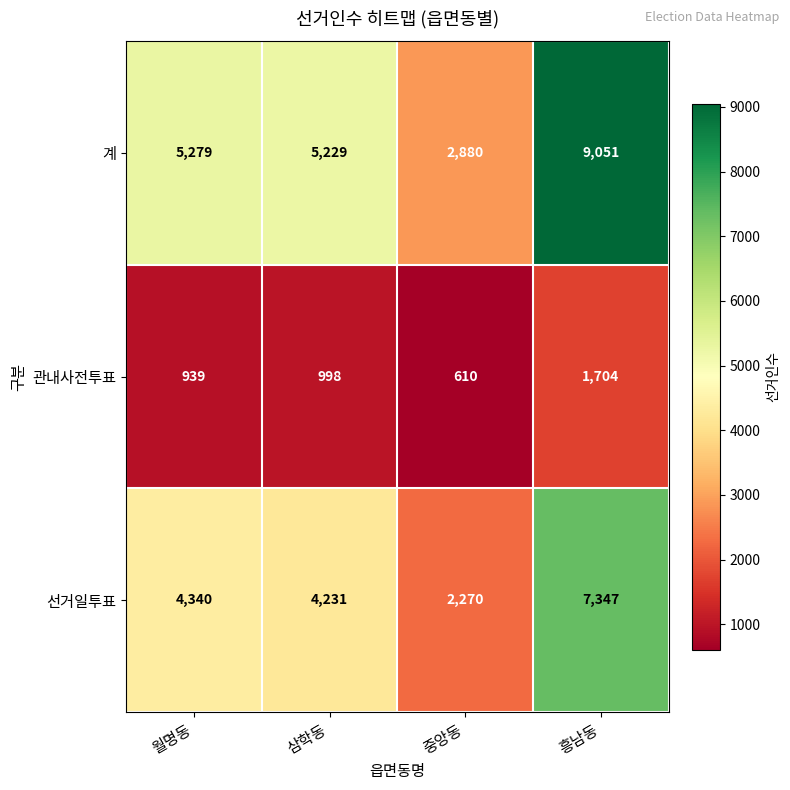

What is the average value of the 계 series?

5610